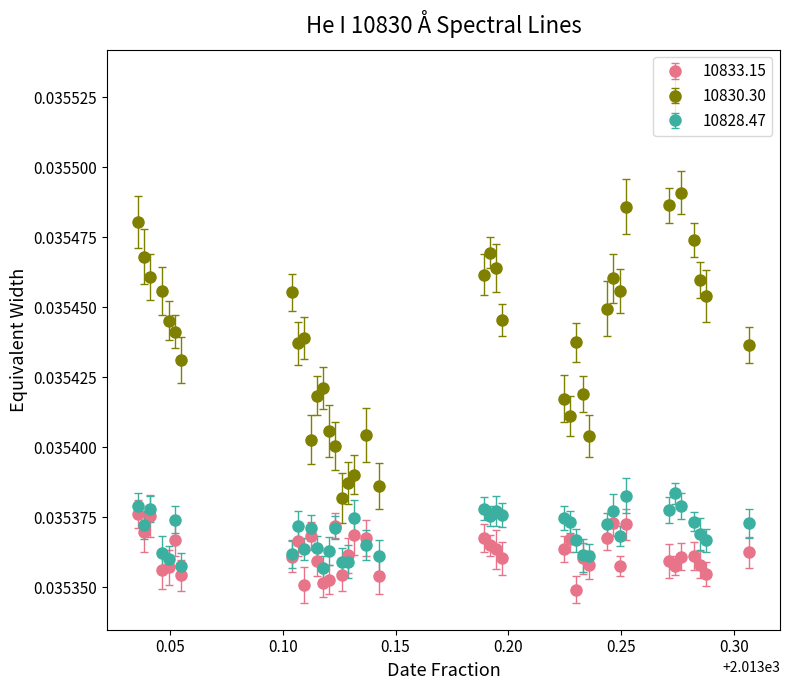

At how many categories does at least one series exceed 0?

40